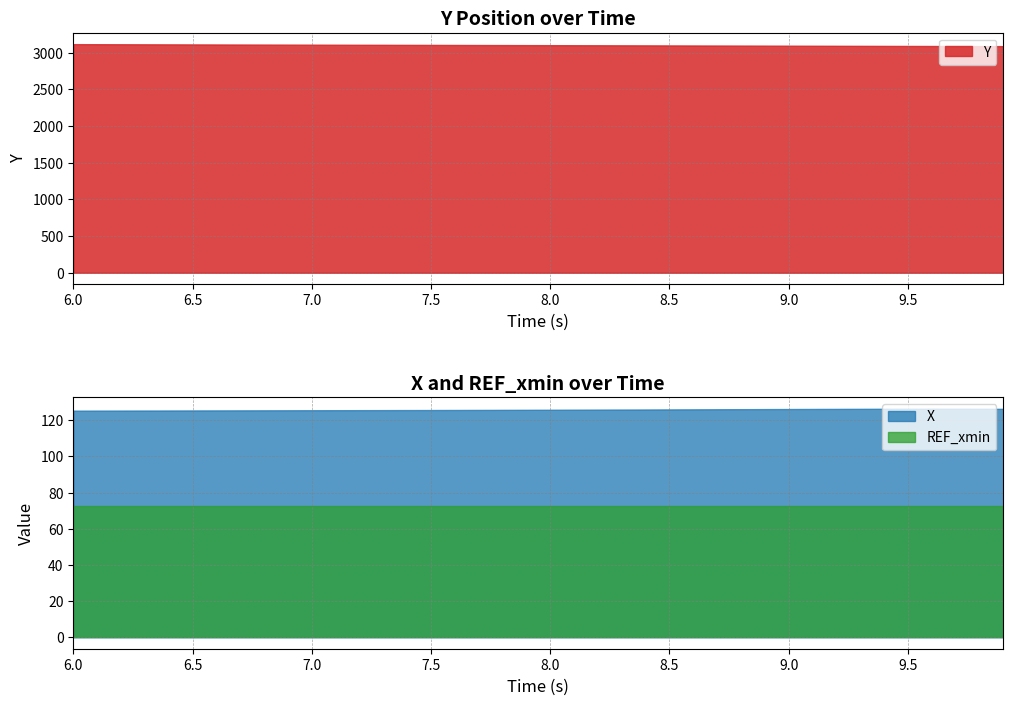

True or false: Y has a value of 3094.5 at 28.

True